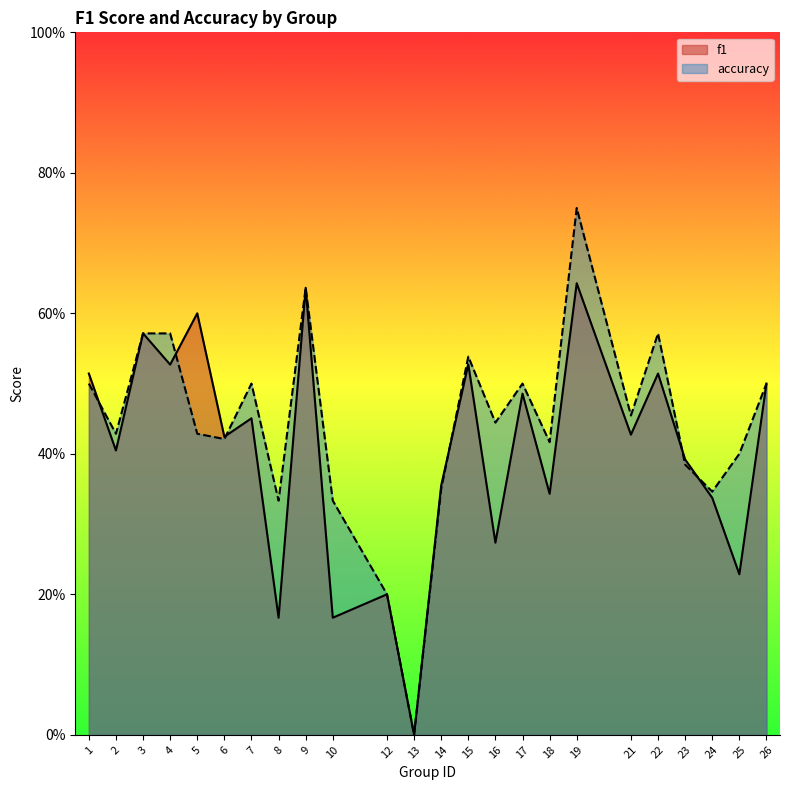

What is the difference between the maximum and minimum values in the accuracy series?

0.8